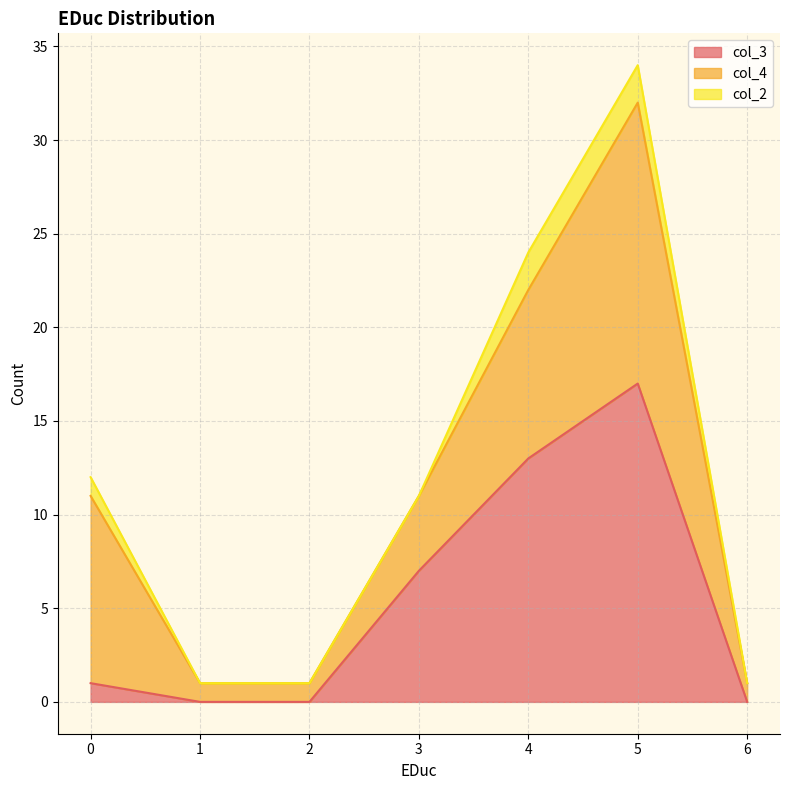

List the labels in order of col_4 value, largest first.

5, 0, 4, 3, 1, 2, 6